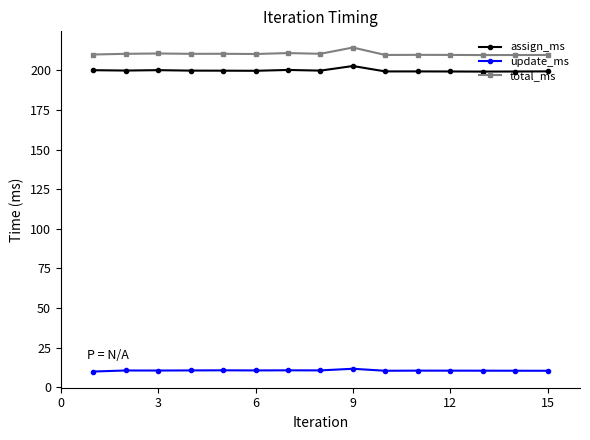

What is the value of the update_ms point at the 1st from the left?

9.9